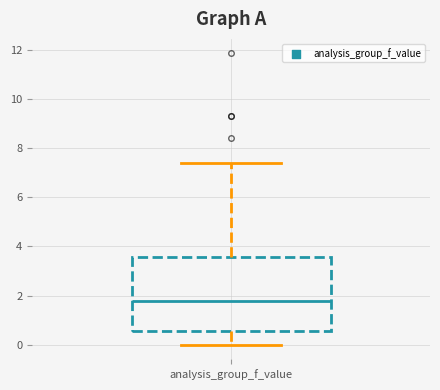

Transcribe this box plot: give where the median line is, the range the box spans, and where the two whiskers end, as read against the y-axis. The values are not printed on the chart, so give them approximately, as read against the axis.

median 1.8, box 0.6 to 3.6, whiskers 0.0 to 7.4